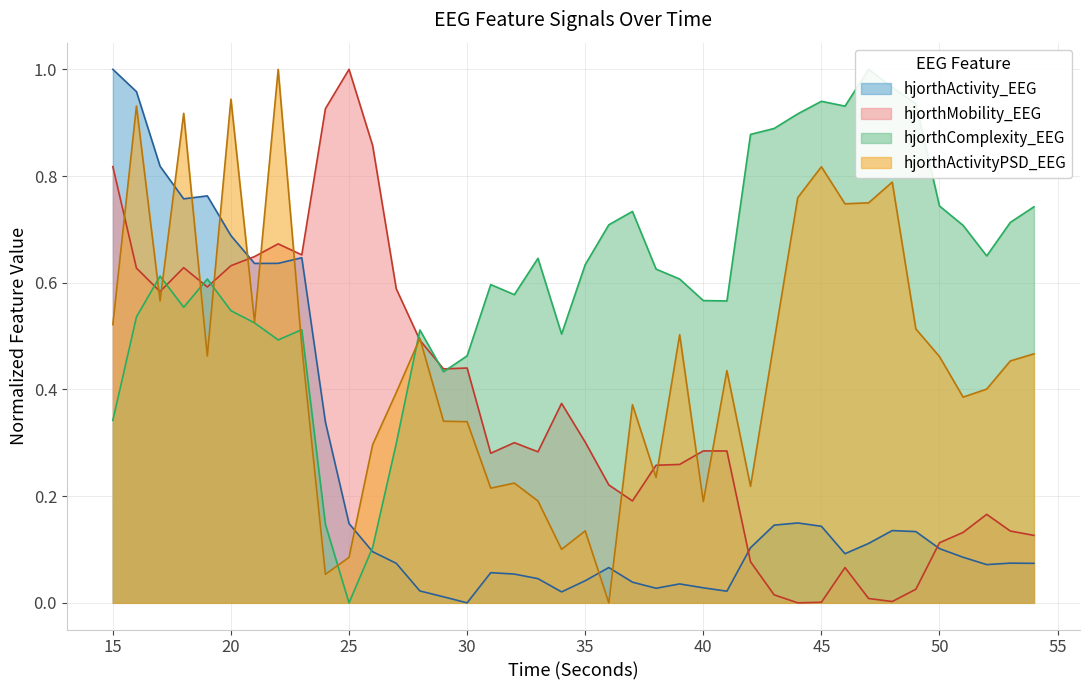

What is the spread (max minus min) of values at 50?

0.6